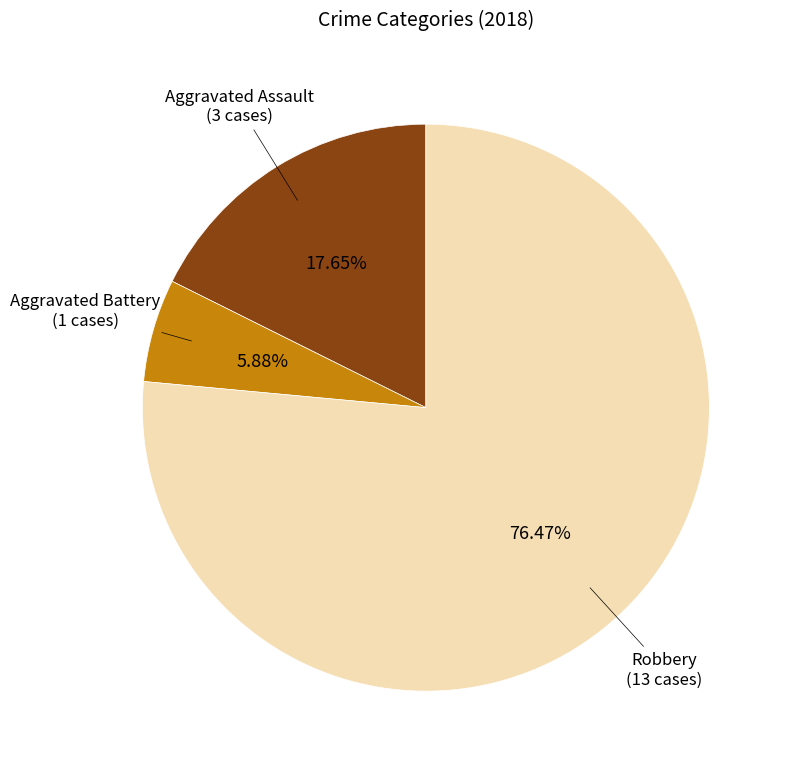

Is there a majority slice in this chart?

Yes